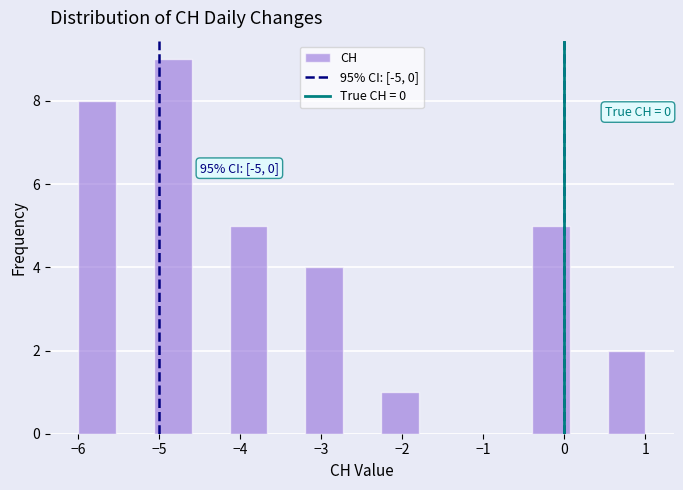

Over which range of the x-axis is the bar tallest?

-5.1 to -4.6